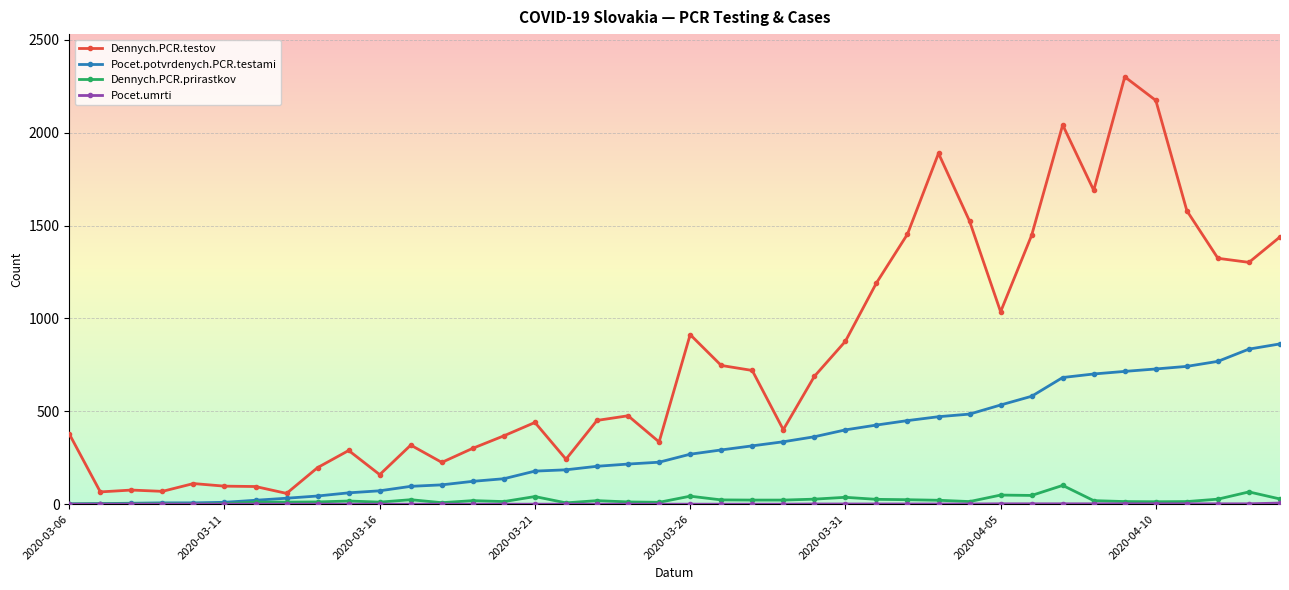

At how many categories does at least one series exceed 2288?

1